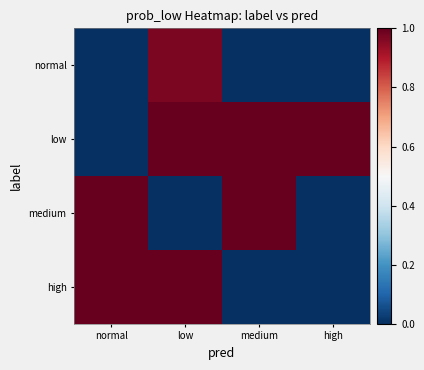

Reading left to right, transcribe all the data shown in this chart.

normal: normal=0.0	low=1.0	medium=0.0	high=0.0
low: normal=0.0	low=1.0	medium=1.0	high=1.0
medium: normal=1.0	low=0.0	medium=1.0	high=0.0
high: normal=1.0	low=1.0	medium=0.0	high=0.0